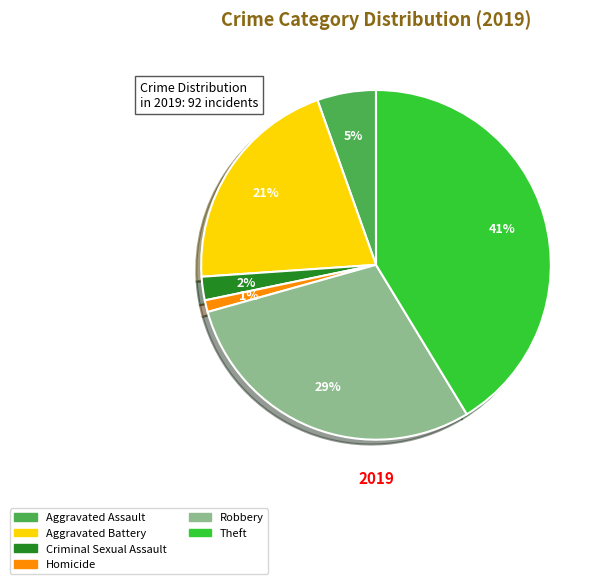

Does any single category account for the majority?

No